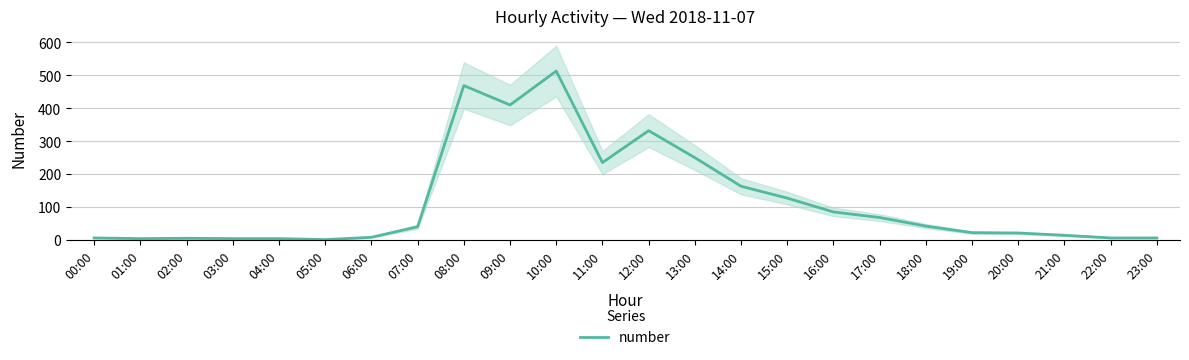

What position from the right is 15:00?

9